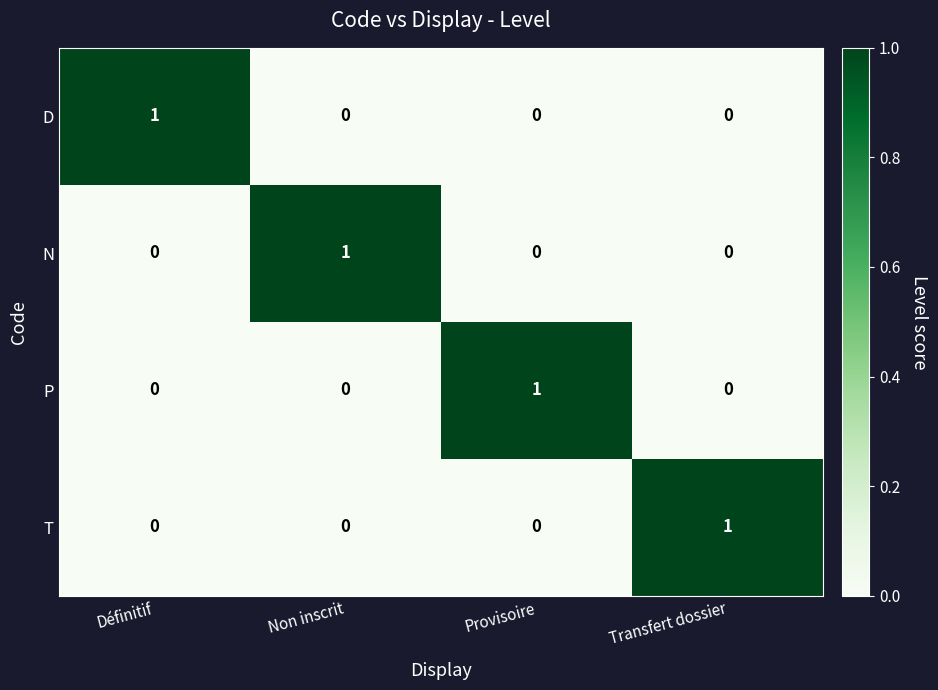

Reading left to right, extract all data points from this chart.

D: Définitif=1	Non inscrit=0	Provisoire=0	Transfert dossier=0
N: Définitif=0	Non inscrit=1	Provisoire=0	Transfert dossier=0
P: Définitif=0	Non inscrit=0	Provisoire=1	Transfert dossier=0
T: Définitif=0	Non inscrit=0	Provisoire=0	Transfert dossier=1